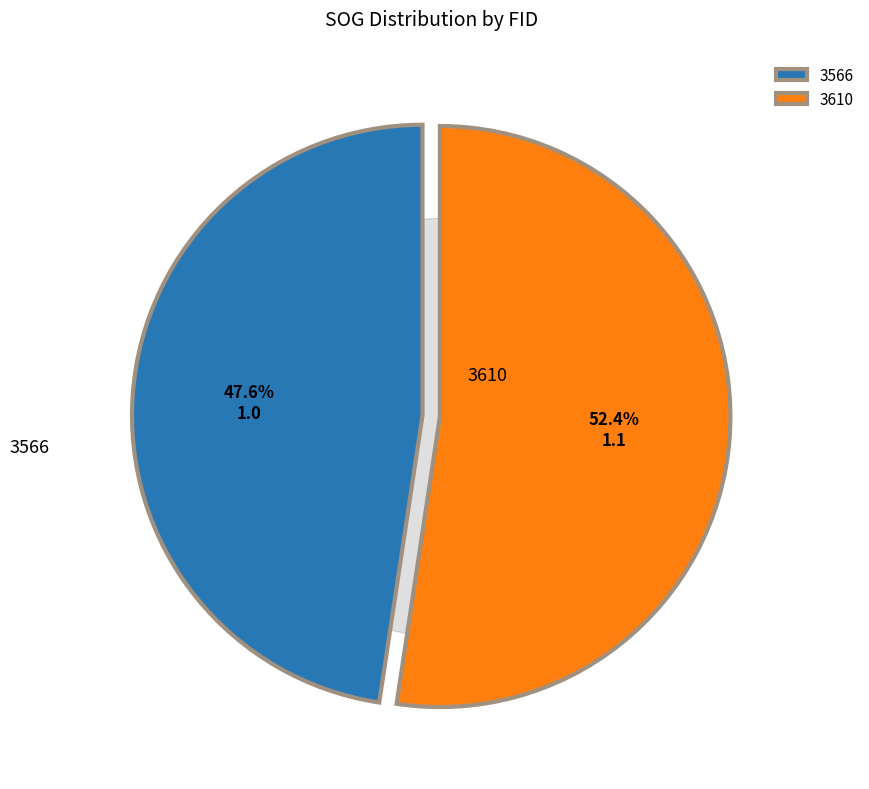

Which slice is the largest?

3610